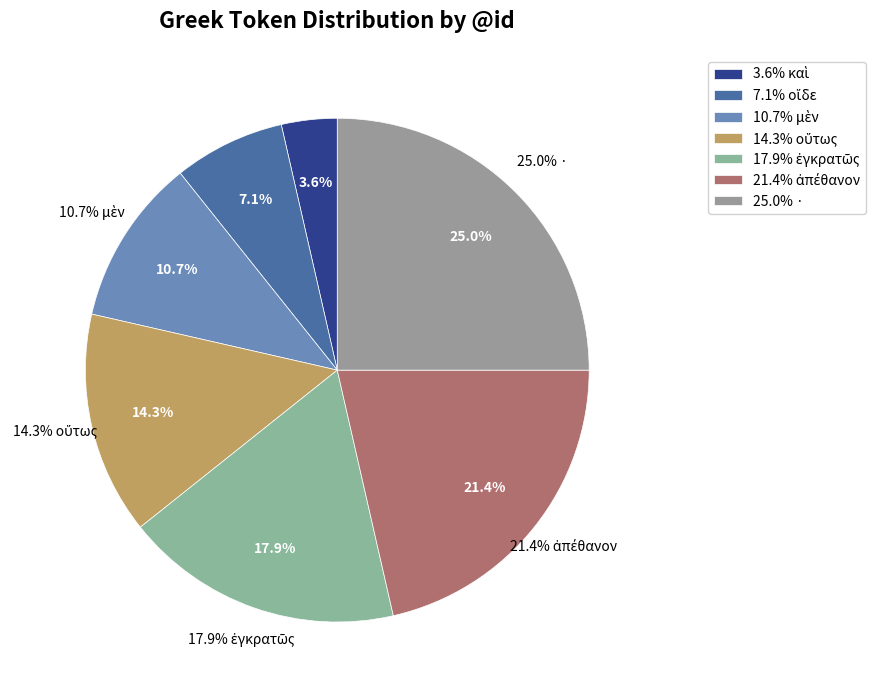

What is the total percentage of καὶ and μὲν?

14.3%